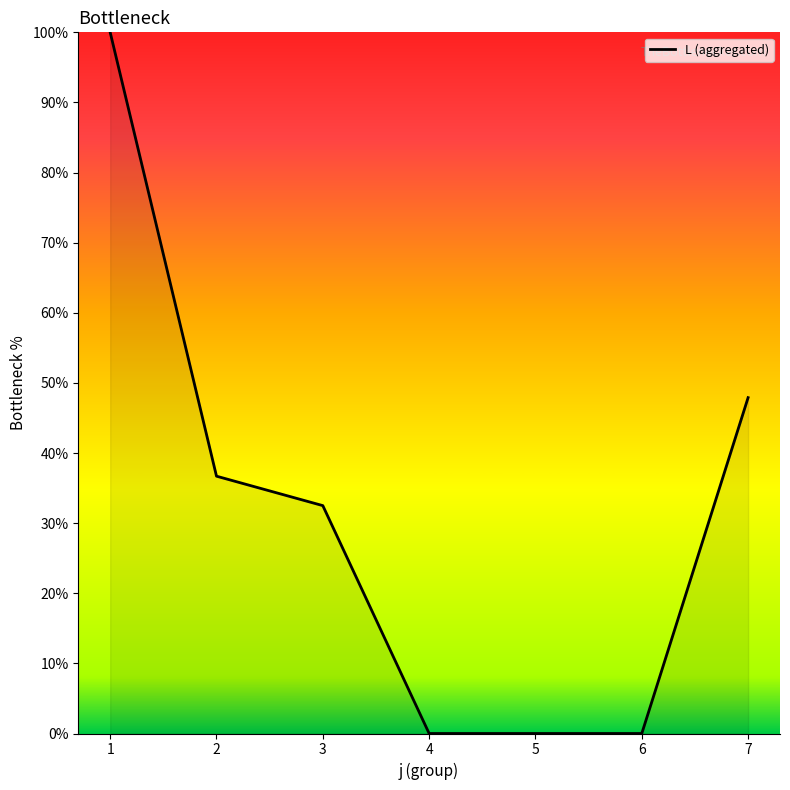

The chart shows a value of 19.0 at 1. True or false?

False